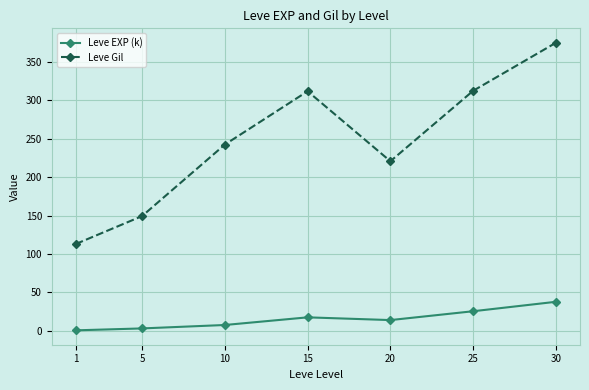

Between 15 and 20, which series saw the biggest shift?

Leve Gil